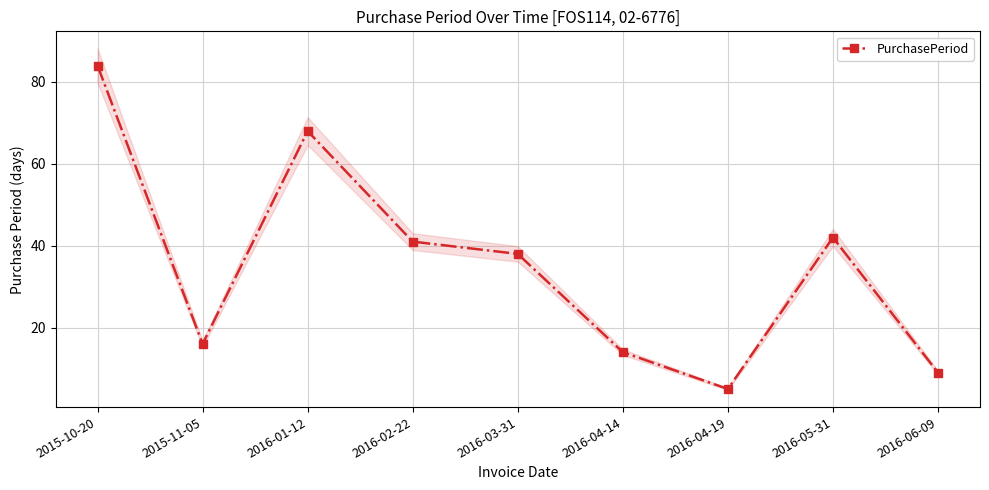

True or false: the data has more than 2 interior local peaks.

False